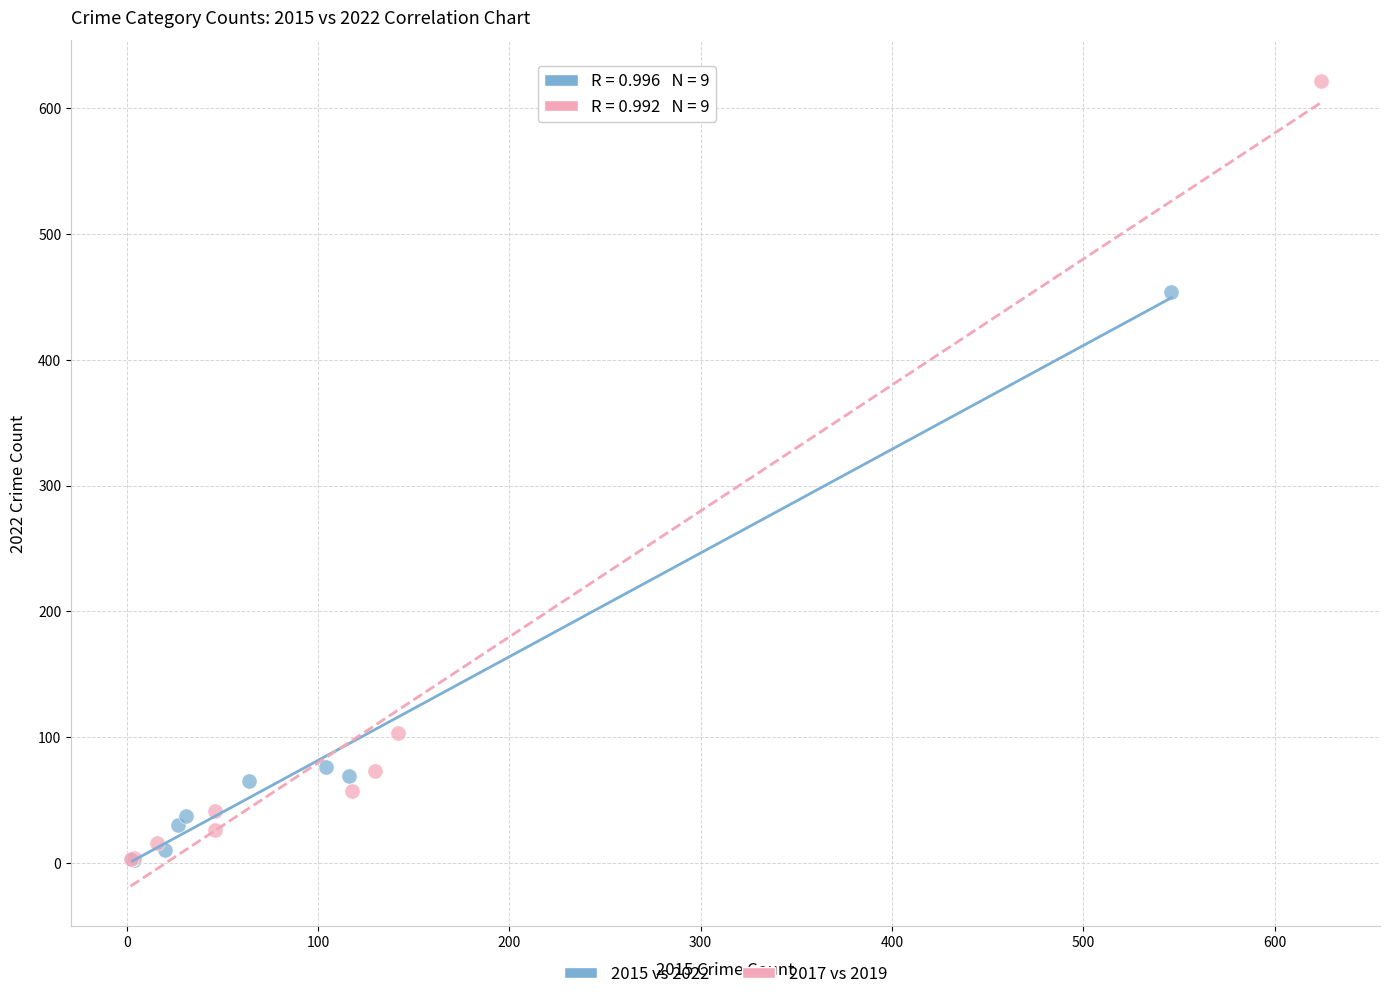

What are all the series names shown in the legend?

2015 vs 2022, 2017 vs 2019